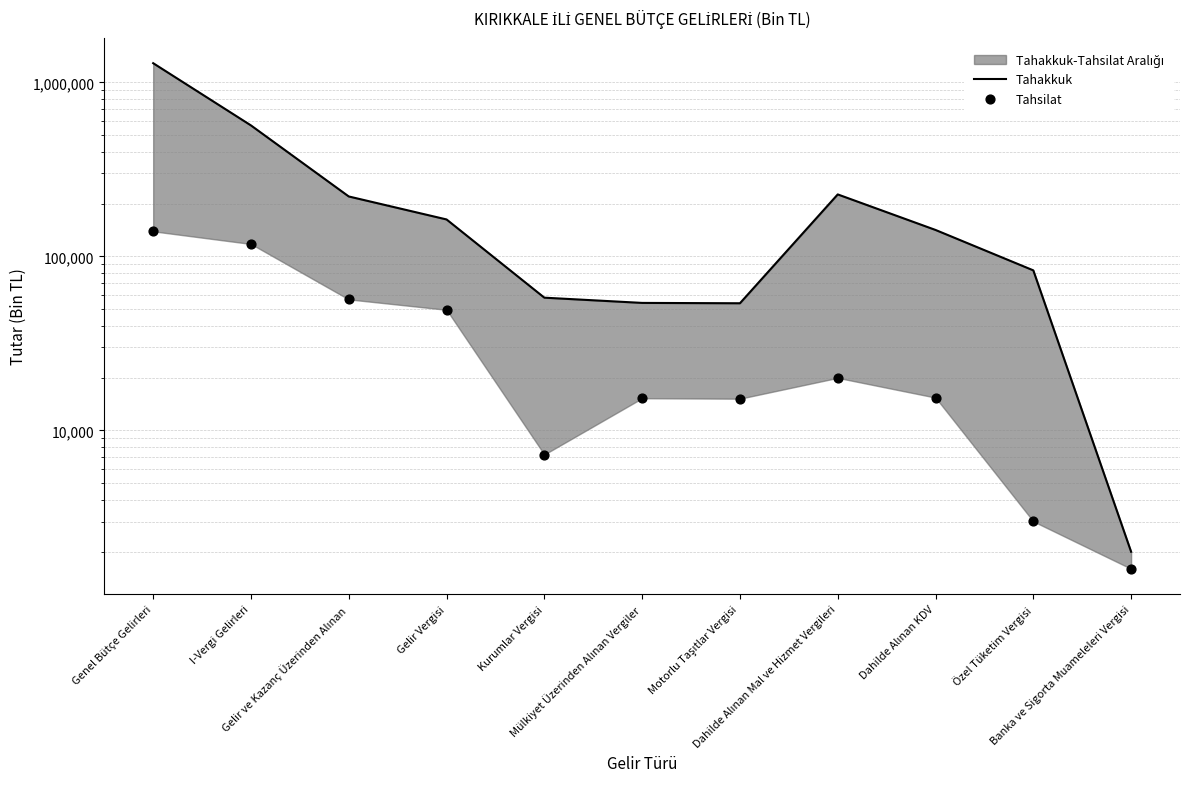

What is the total value across all series at I-Vergi Gelirleri?

683494